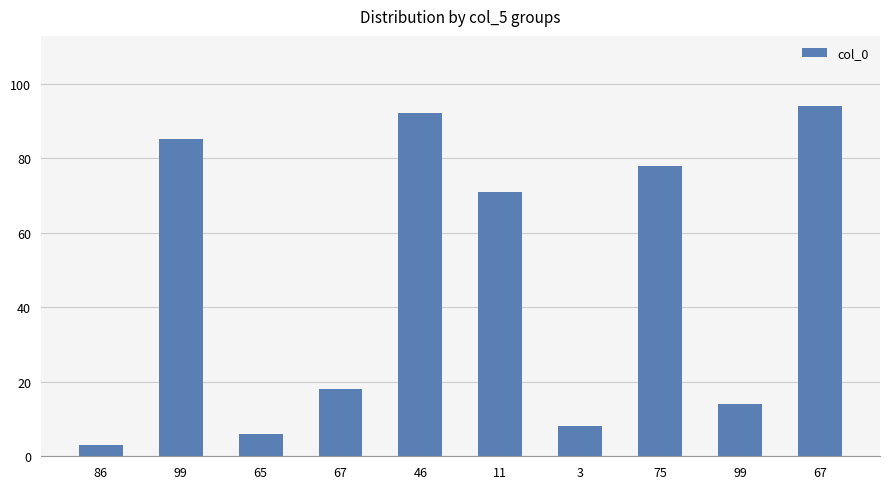

What is the sum of all values?

469